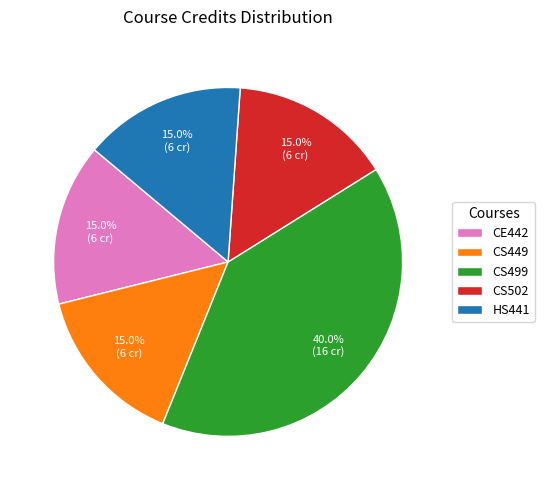

True or false: CS499 accounts for 40% of the total.

True